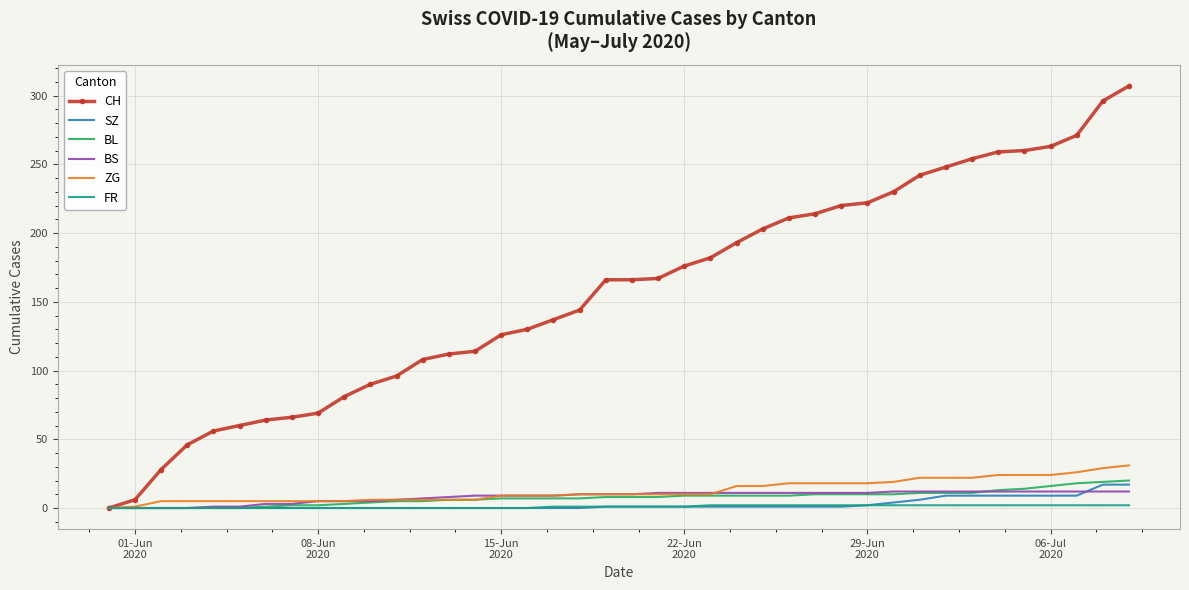

Which series has the largest total across all categories?

CH